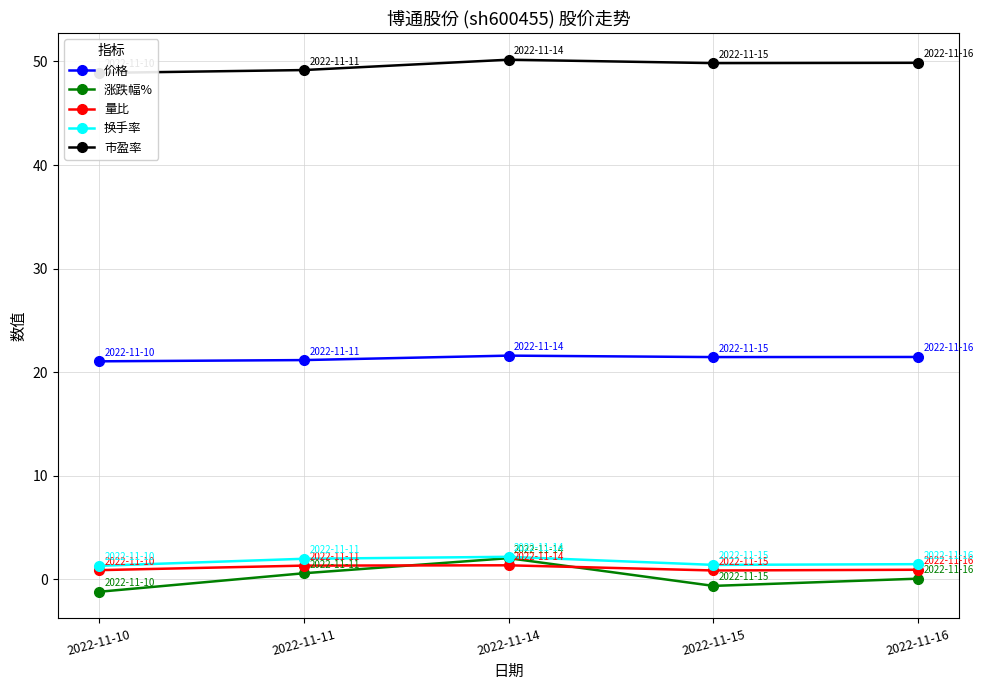

Which series changed the most between 2022-11-11 and 2022-11-14?

涨跌幅%